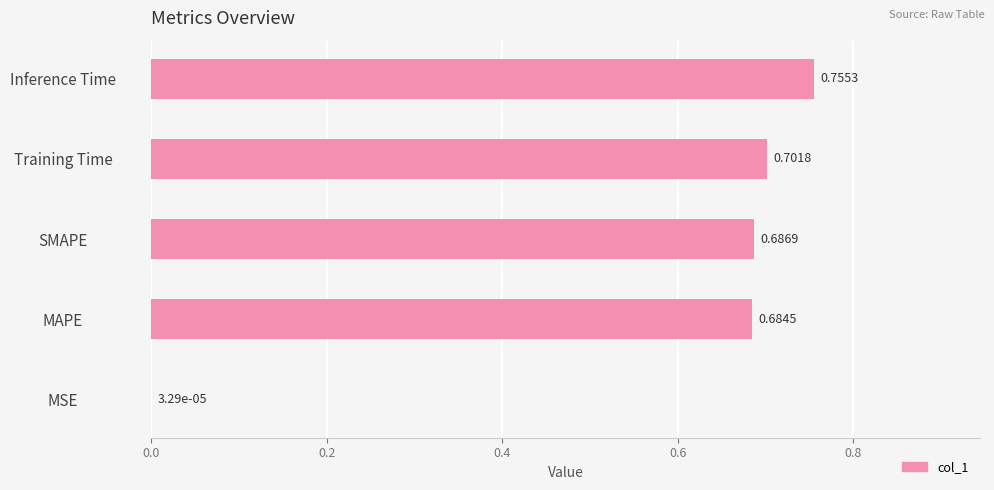

At which label is the value closest to 0?

MSE